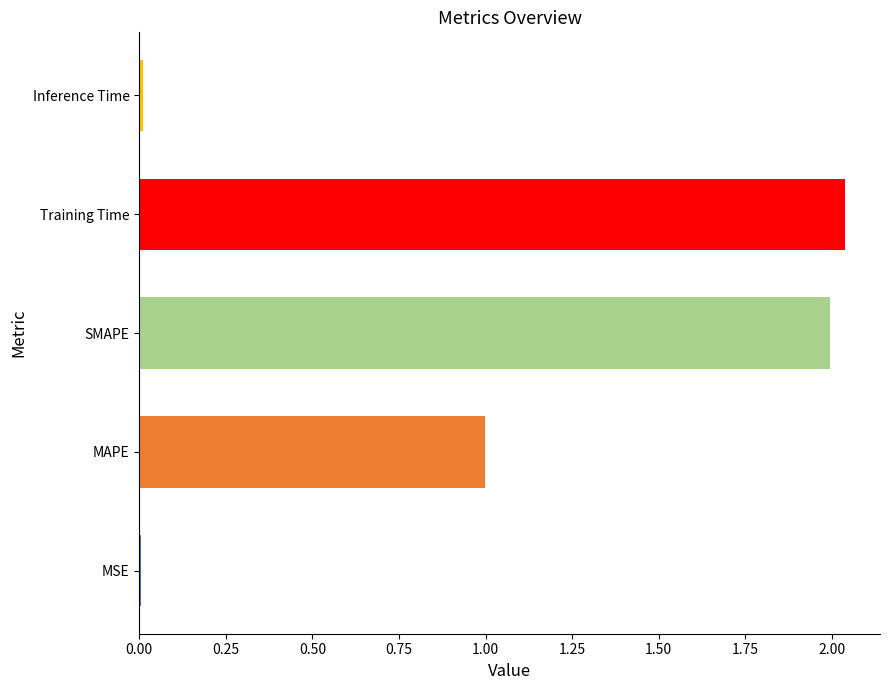

What is the sum of the values at SMAPE and Training Time?

4.0